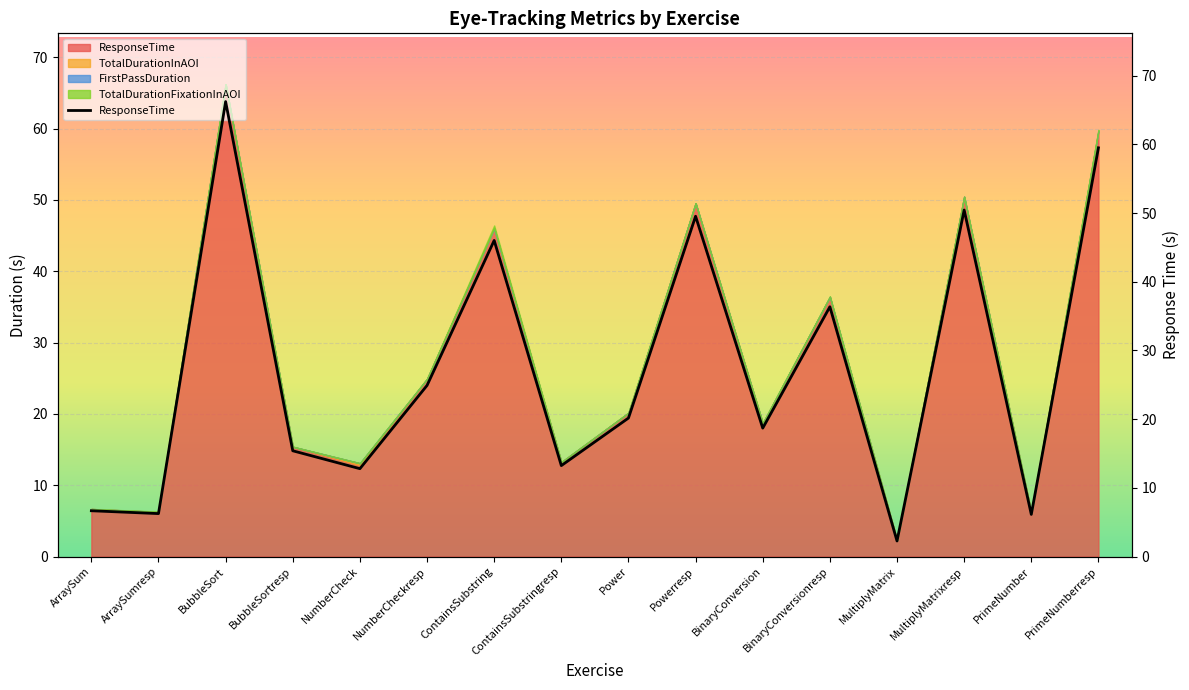

What position from the right is Power?

8